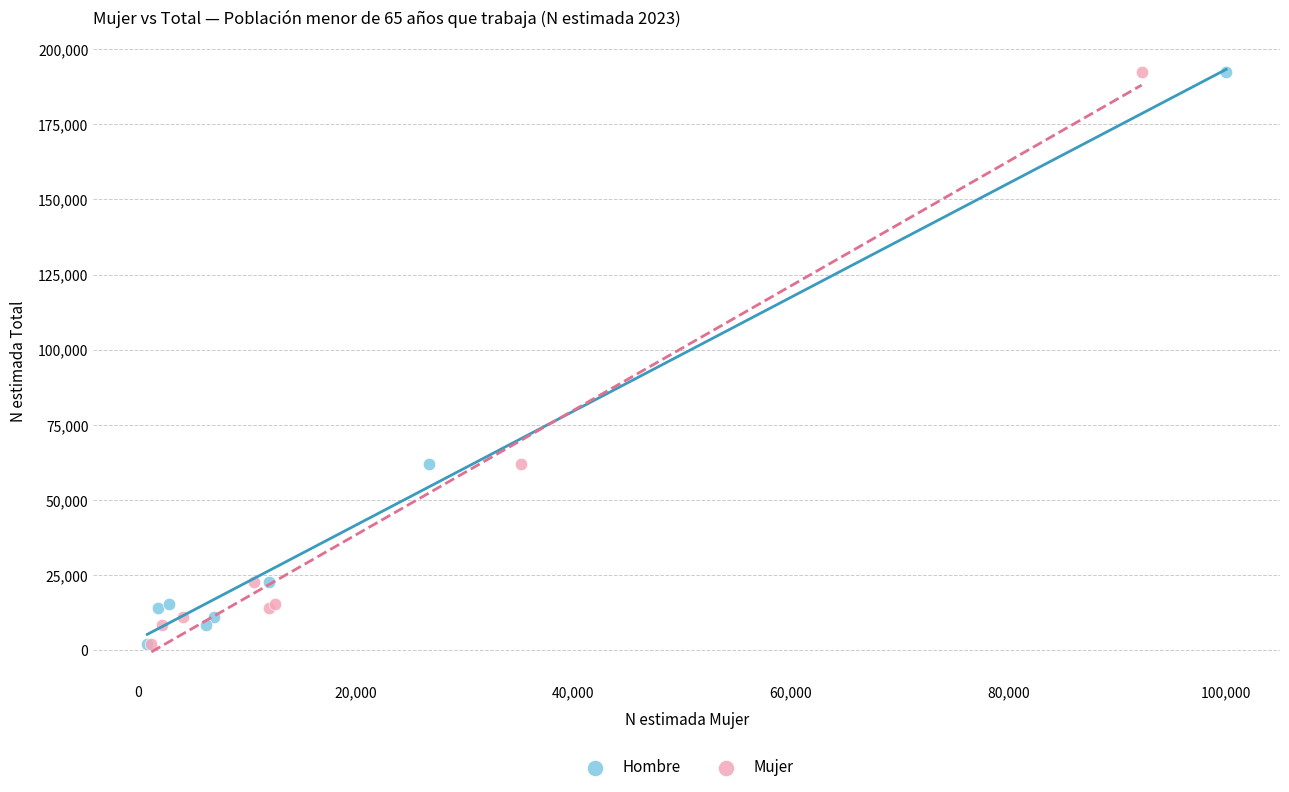

What are all the series names shown in the legend?

Hombre, Mujer